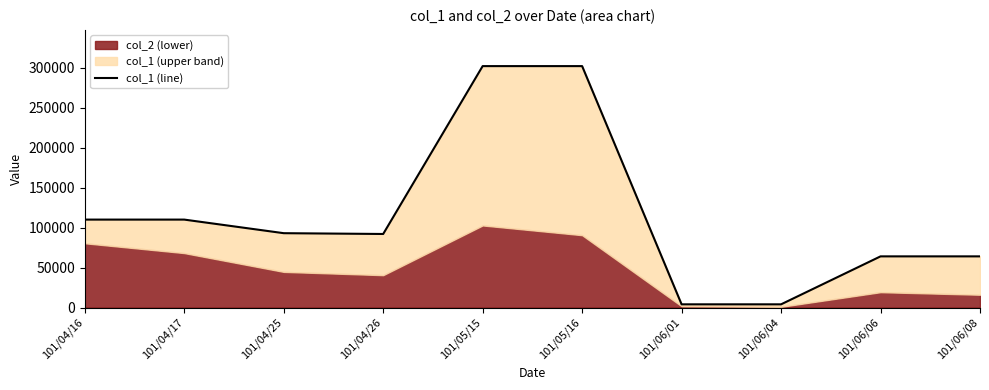

What is the label of the 10th point from the left?

101/06/08